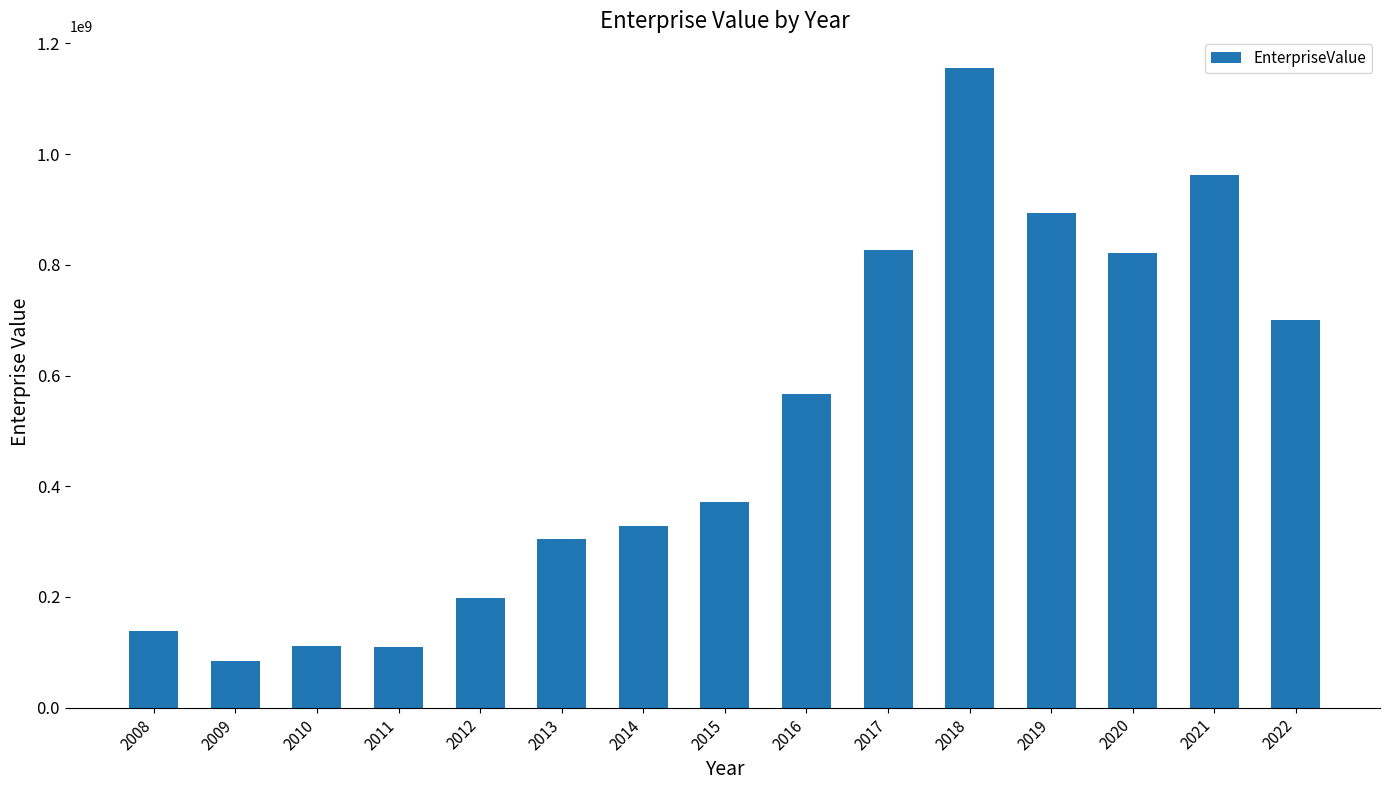

What is the greatest value displayed?

1154923580.7